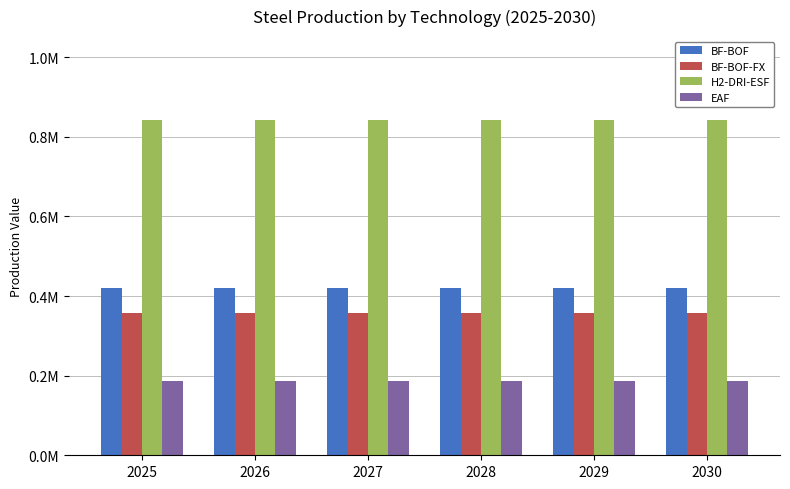

What is the value of the BF-BOF bar at the 6th from the left?

421098.9